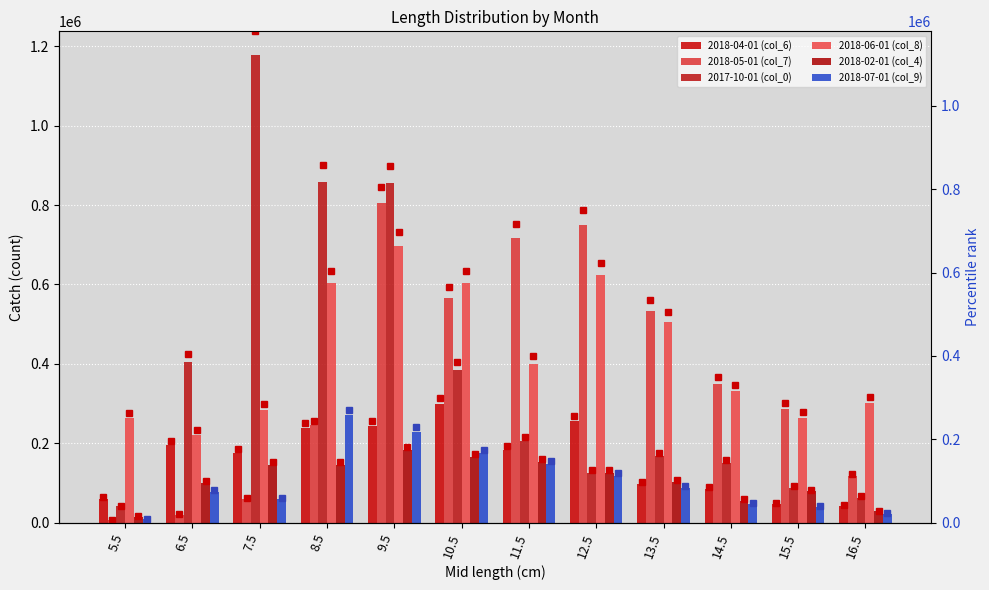

How many values in the 2017-10-01 (col_0) series exceed 204557?

5